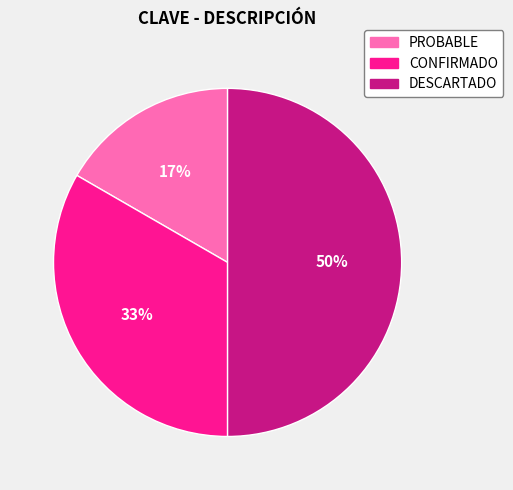

How many slices are in this pie chart?

3